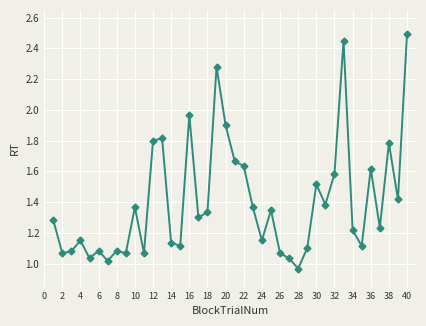

What is the difference between the maximum and minimum values?

1.5